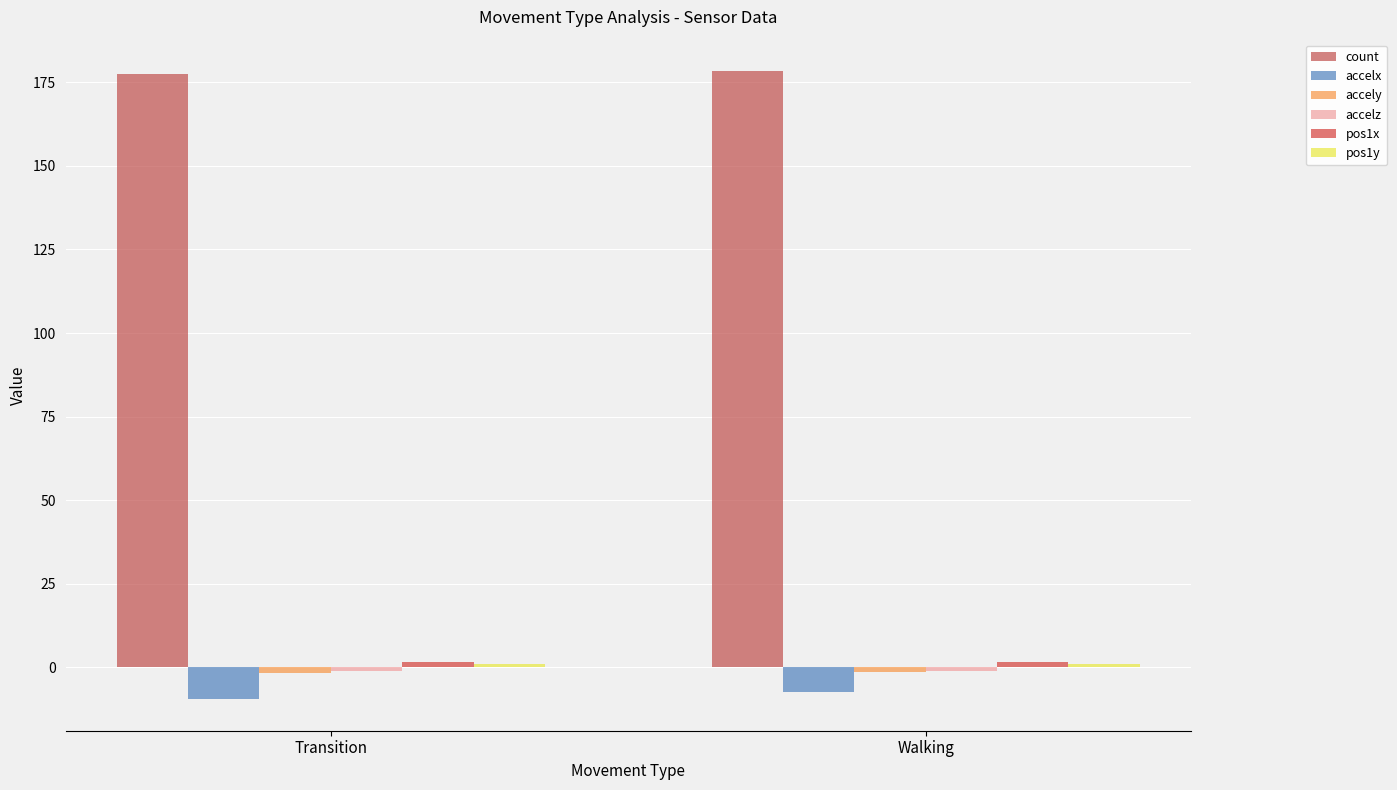

What is the label of the 1st bar from the right?

Walking